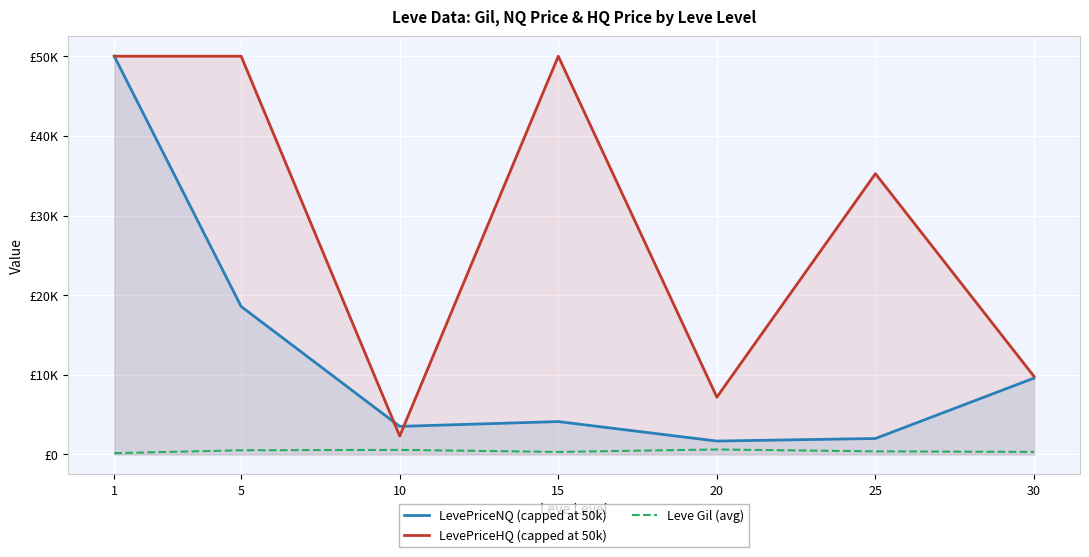

Reading right to left, transcribe all the data shown in this chart.

LevePriceNQ (capped at 50k): 30=9586.8	25=2007.7	20=1683.6	15=4129.4	10=3526.5	5=18581.1	1=50000.0
LevePriceHQ (capped at 50k): 30=9800.6	25=35252.3	20=7199.1	15=50000.0	10=2315.9	5=50000.0	1=50000.0
Leve Gil (avg): 30=322.5	25=391.7	20=628.3	15=323.3	10=576.7	5=528.3	1=163.5